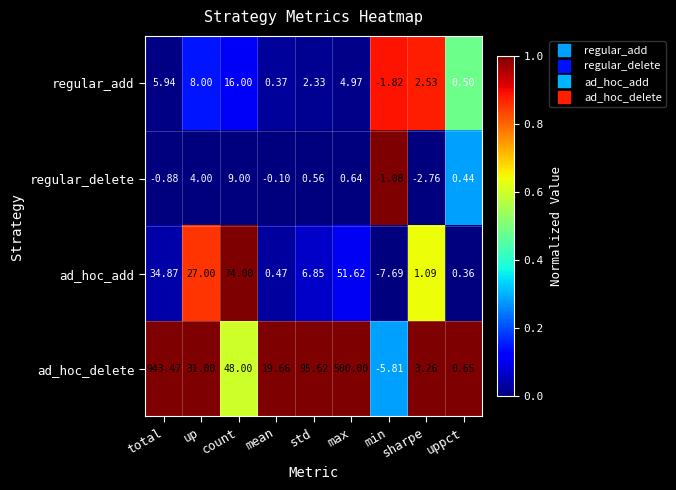

Where is ad_hoc_add nearest to the value 33?

total